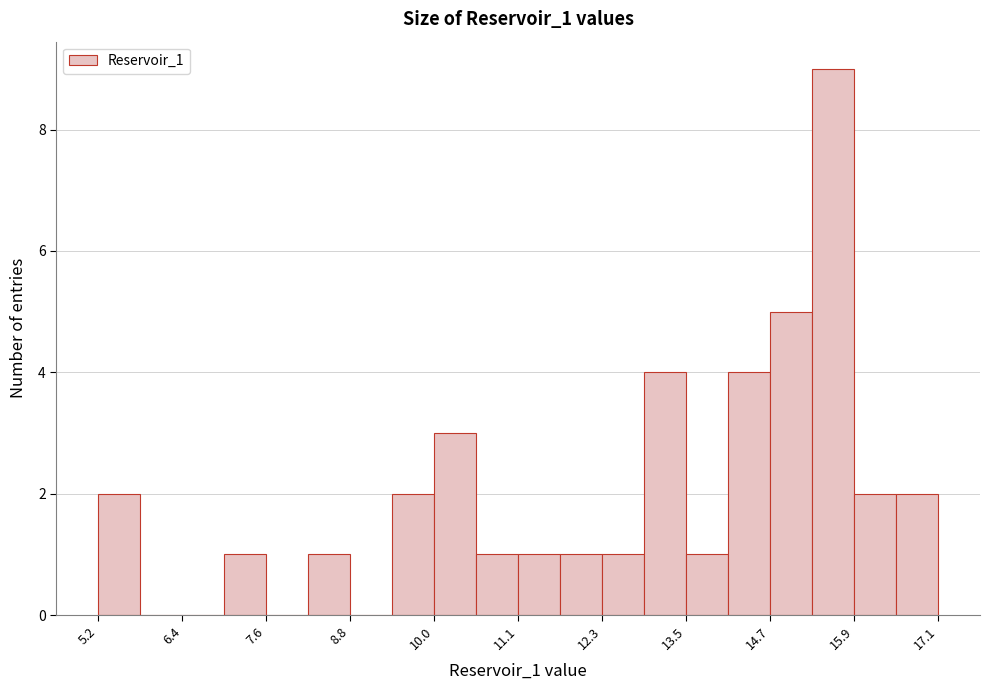

Read against the x-axis, roughly where is the centre of the tallest bar?

15.6